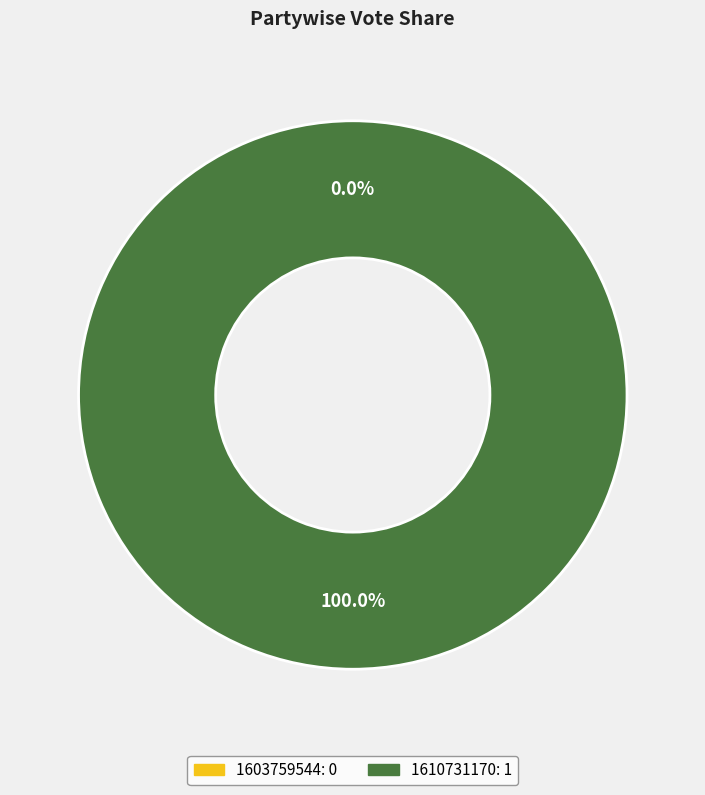

How much of the chart is everything except 1603759544?

100.0%